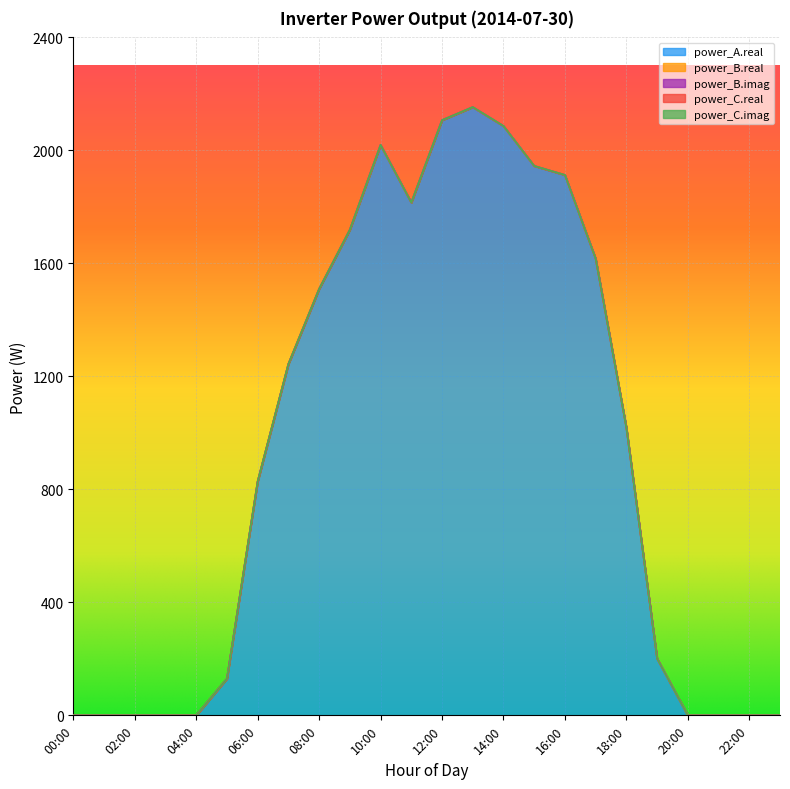

The value of power_B.imag at 08:00 is 0.0. True or false?

True